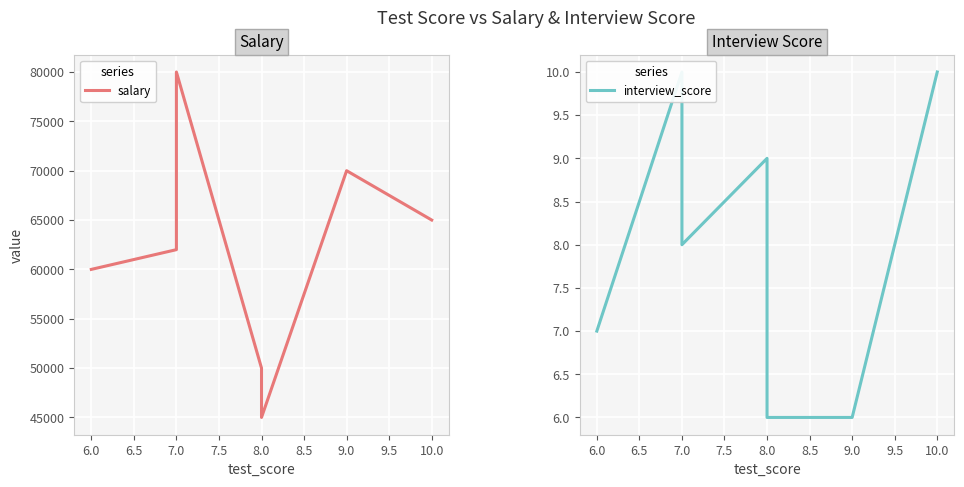

True or false: interview_score and salary intersect in this chart.

False